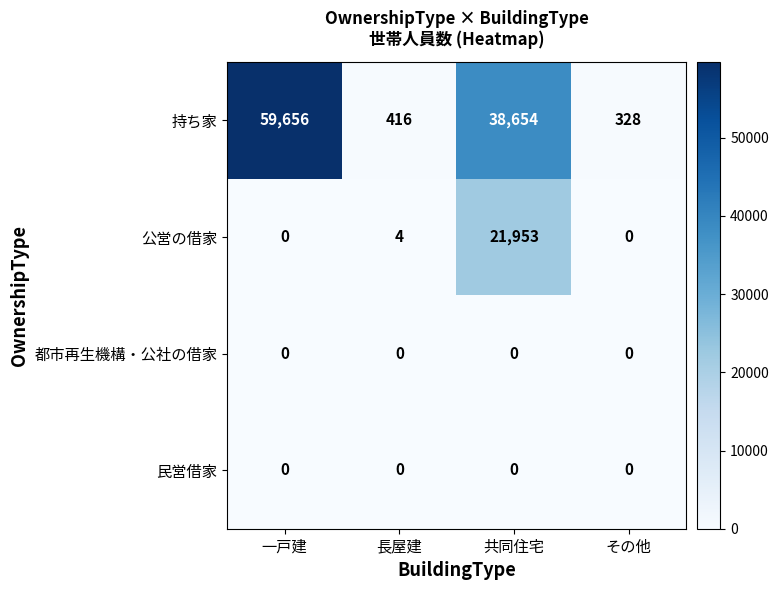

At how many categories does at least one series exceed 12278?

2